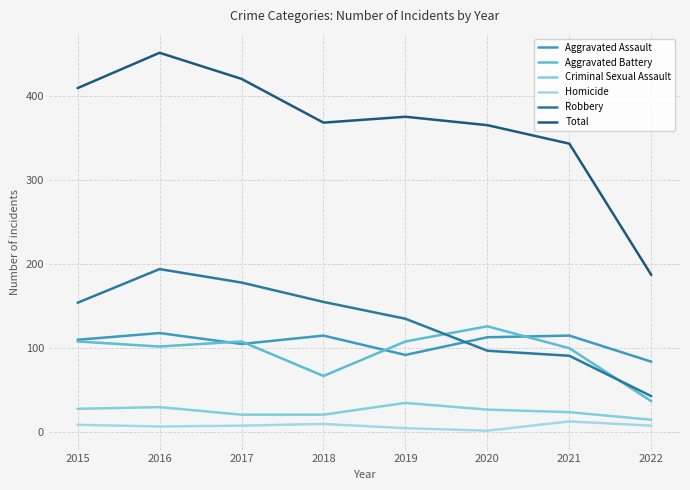

At which label does Criminal Sexual Assault first exceed 27?

2015